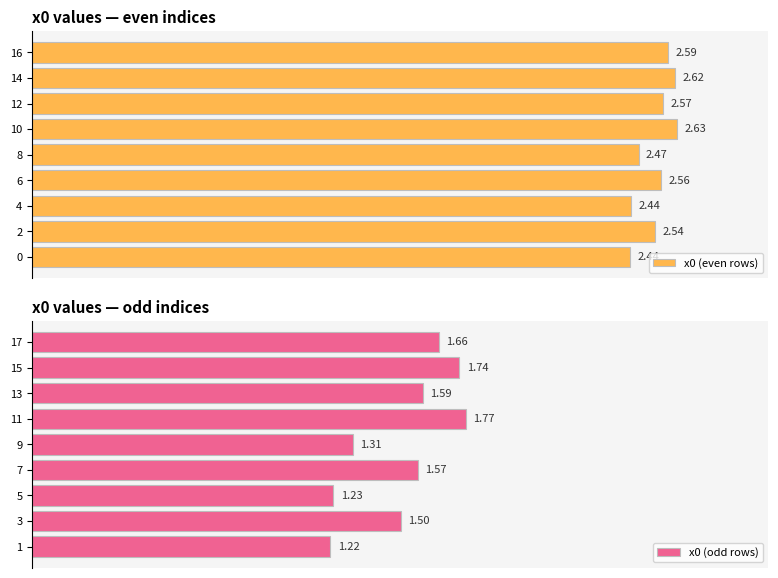

Rank the categories by x0 (odd rows) value from lowest to highest.

1, 5, 9, 3, 7, 13, 17, 15, 11